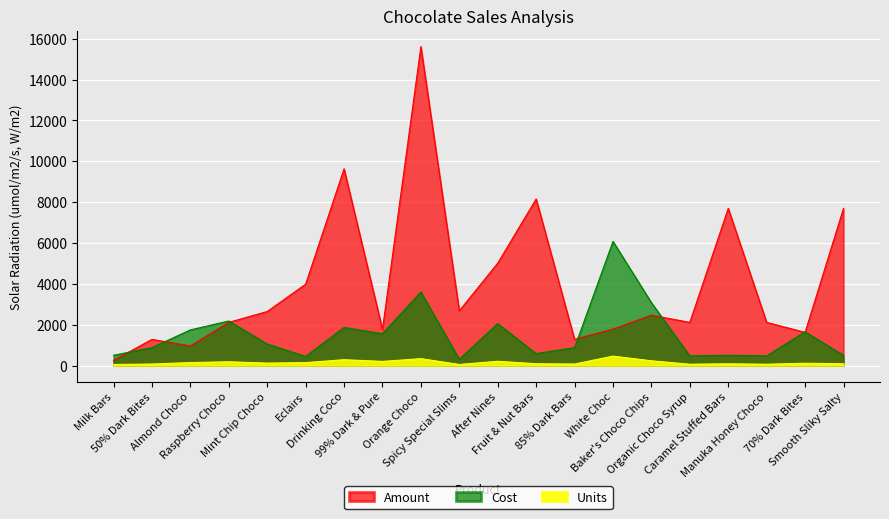

Is it true that Cost equals 535.9 at Spicy Special Slims?

False